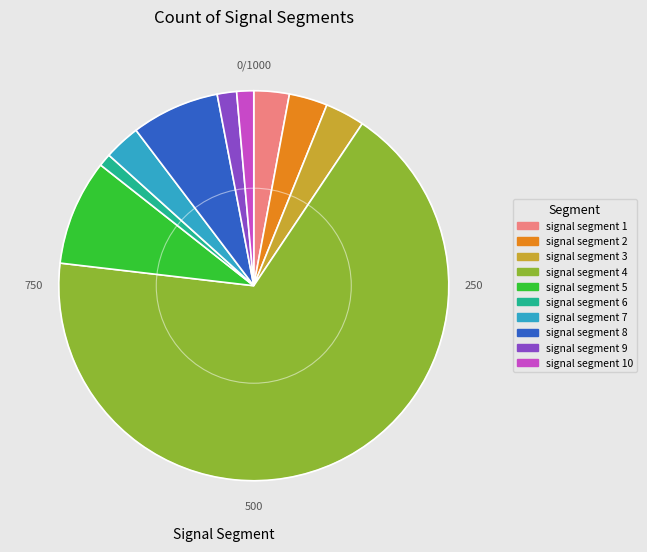

Which category has the biggest portion of the pie?

signal segment 4